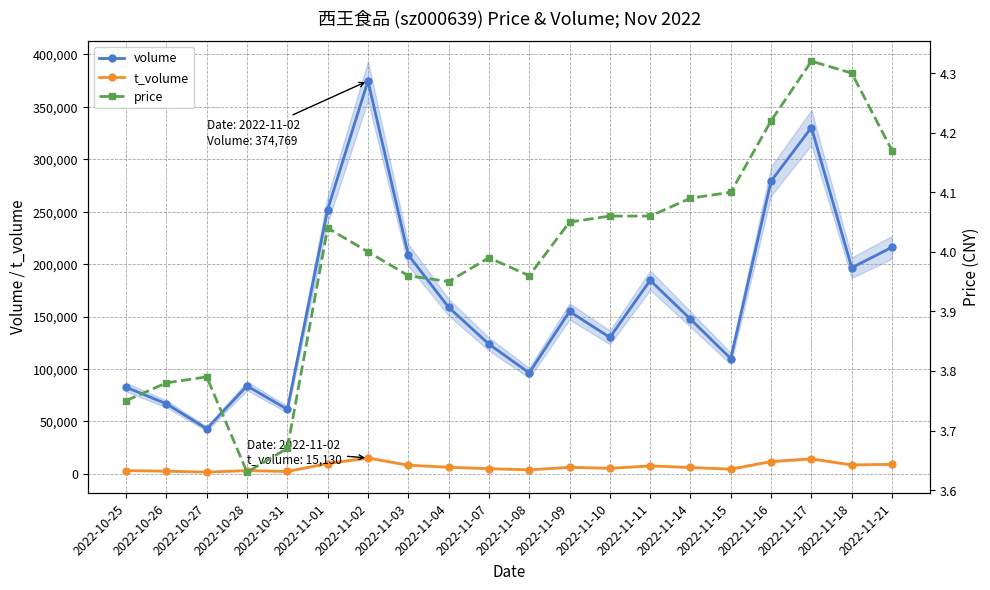

How many distinct data groups are displayed?

3